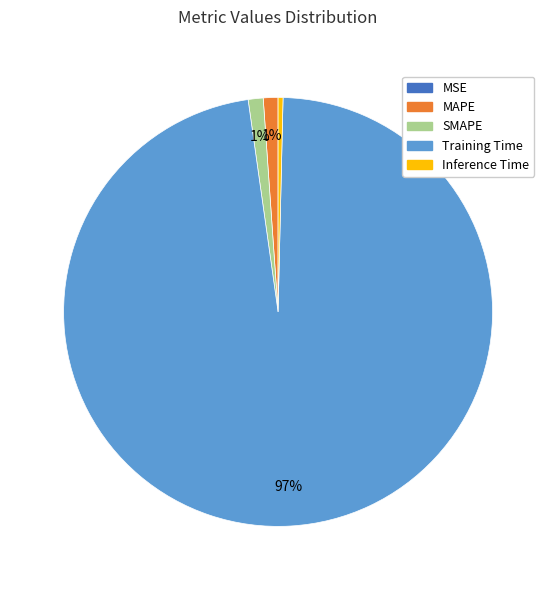

What percentage is the MAPE slice, to the nearest percent?

1%